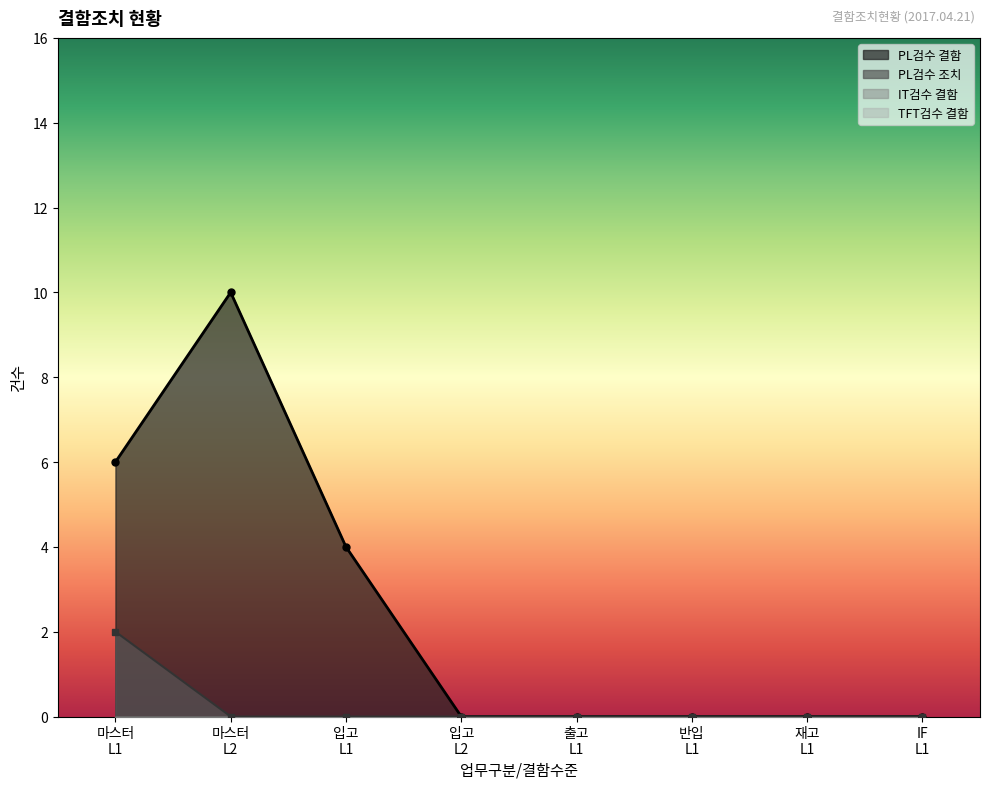

How many interior local valleys does the PL검수 조치 series have?

1